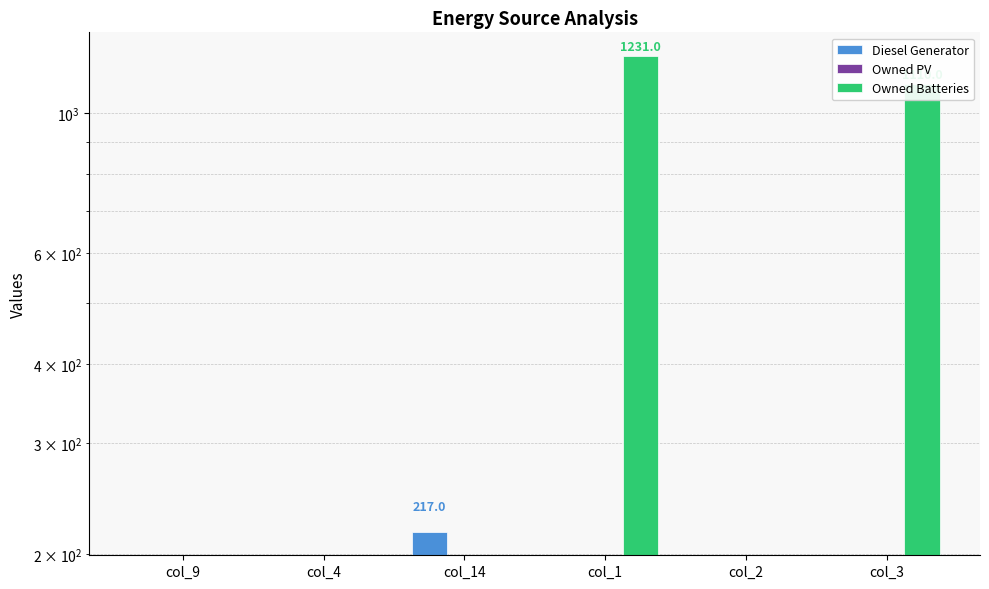

Reading left to right, extract all data points from this chart.

Diesel Generator: 0.0	0.0	217.0	0.0	0.0	0.0
Owned PV: 0.0	0.0	0.0	0.0	0.0	0.0
Owned Batteries: 0.0	0.0	0.0	1231.0	0.0	1110.0